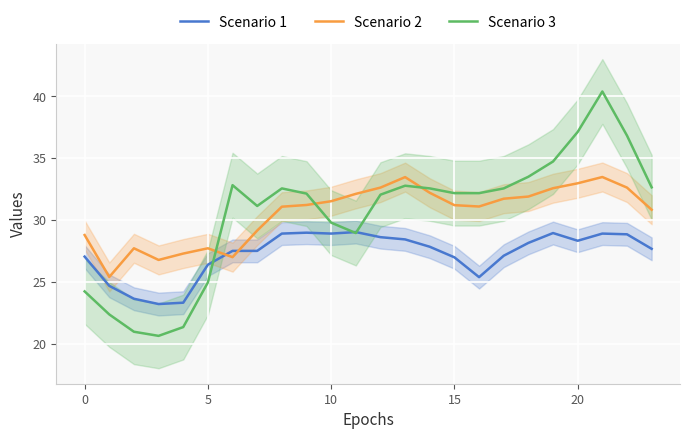

How many intersections are there between Scenario 1 and Scenario 2?

2